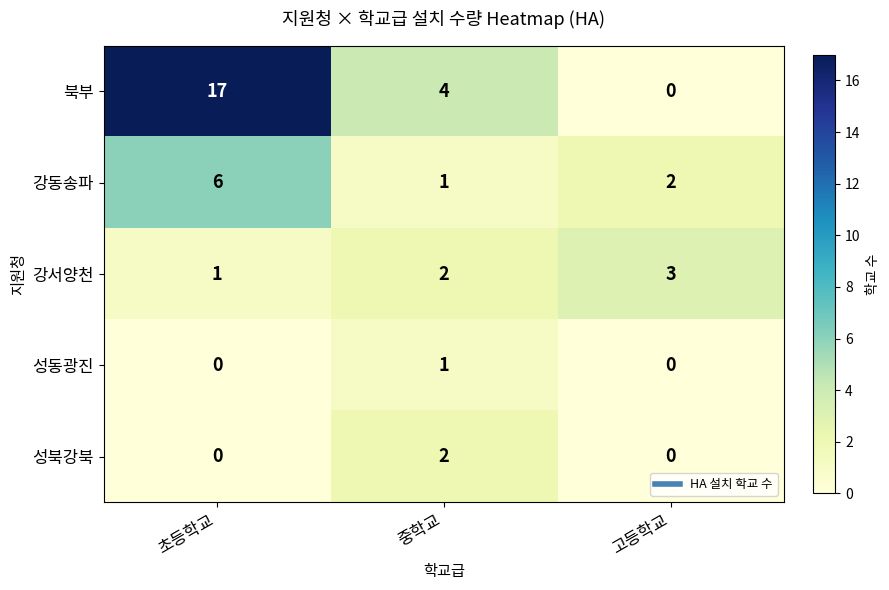

What is the difference between the maximum and minimum values in the 강동송파 series?

5